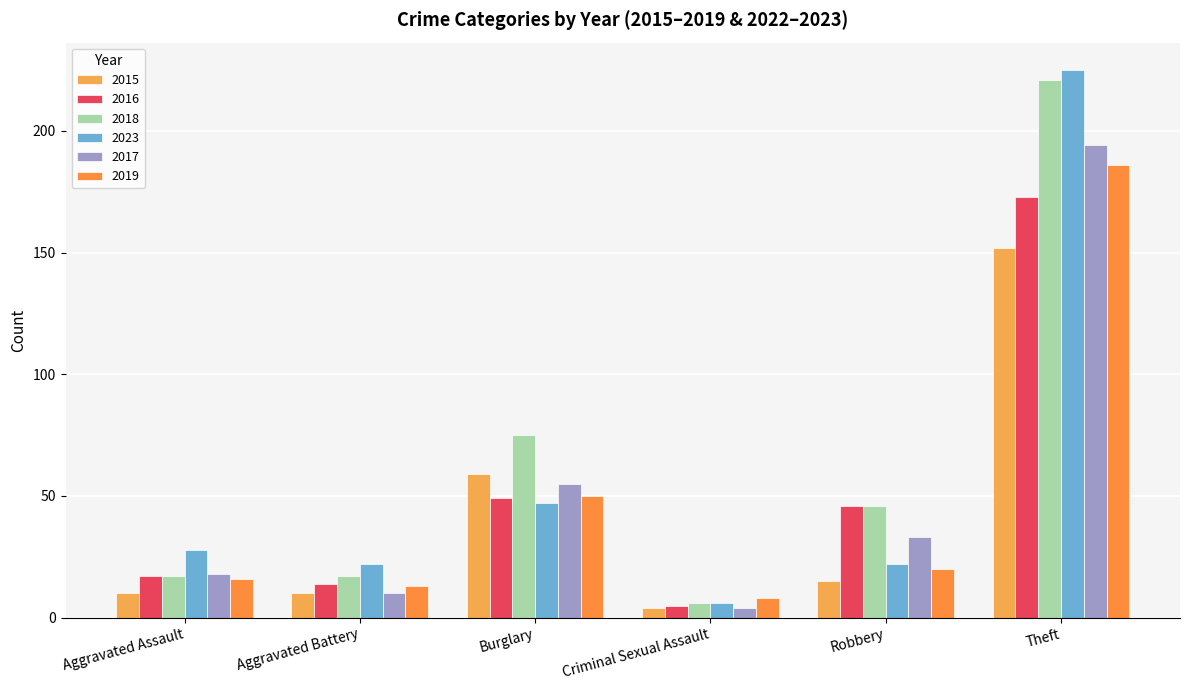

Reading left to right, transcribe all the data shown in this chart.

2015: Aggravated Assault=10	Aggravated Battery=10	Burglary=59	Criminal Sexual Assault=4	Robbery=15	Theft=152
2016: Aggravated Assault=17	Aggravated Battery=14	Burglary=49	Criminal Sexual Assault=5	Robbery=46	Theft=173
2018: Aggravated Assault=17	Aggravated Battery=17	Burglary=75	Criminal Sexual Assault=6	Robbery=46	Theft=221
2023: Aggravated Assault=28	Aggravated Battery=22	Burglary=47	Criminal Sexual Assault=6	Robbery=22	Theft=225
2017: Aggravated Assault=18	Aggravated Battery=10	Burglary=55	Criminal Sexual Assault=4	Robbery=33	Theft=194
2019: Aggravated Assault=16	Aggravated Battery=13	Burglary=50	Criminal Sexual Assault=8	Robbery=20	Theft=186